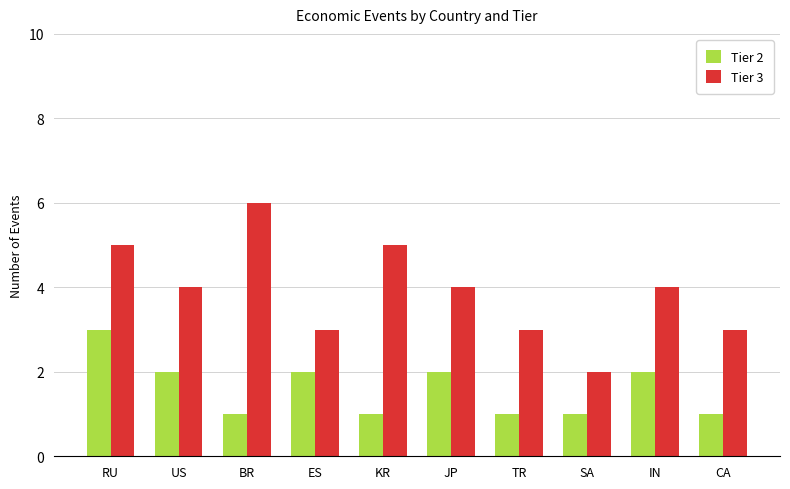

Which category has the highest value across all series?

BR